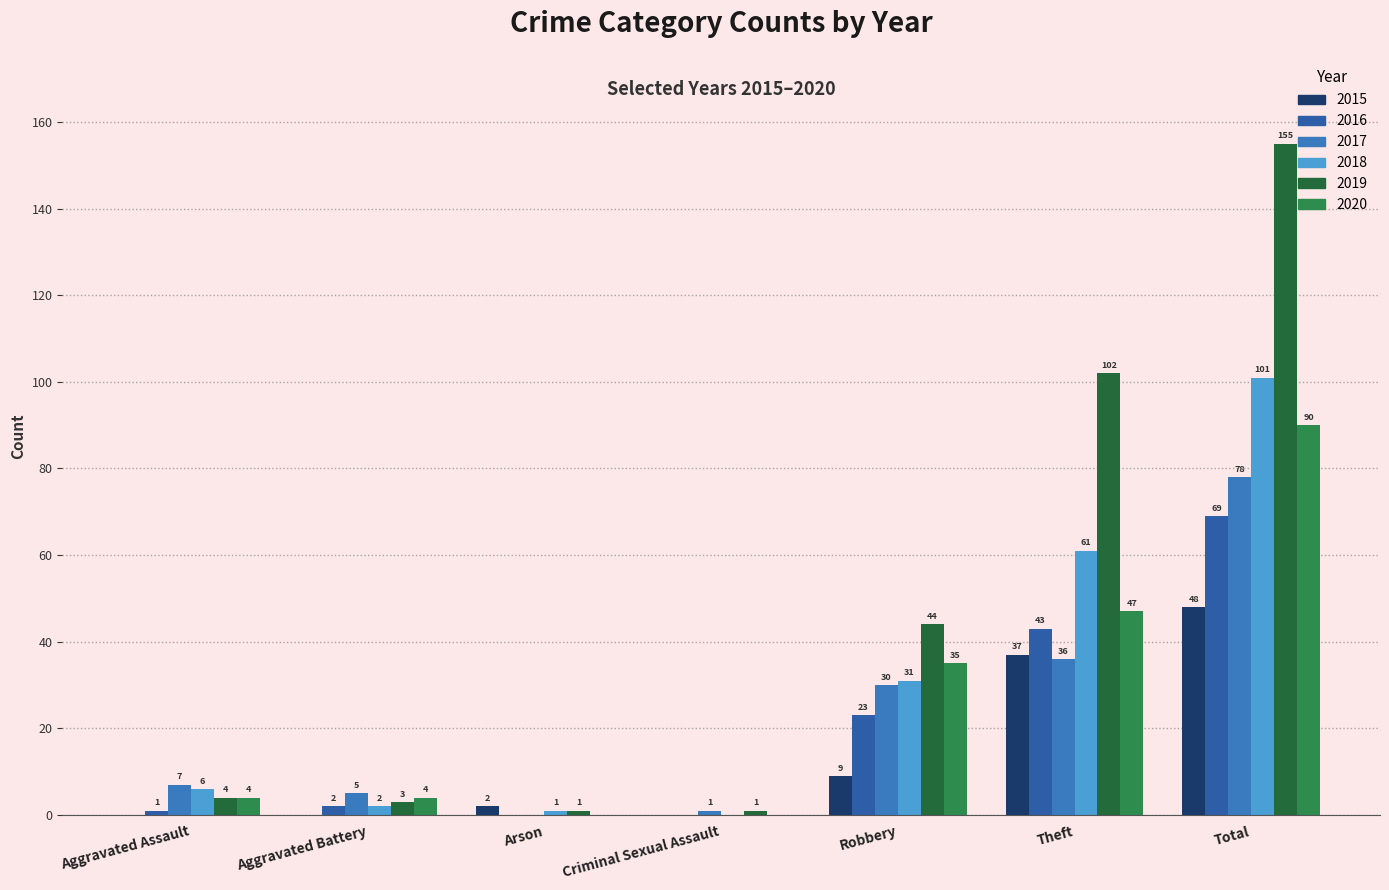

What is the total value across all series at Aggravated Battery?

16